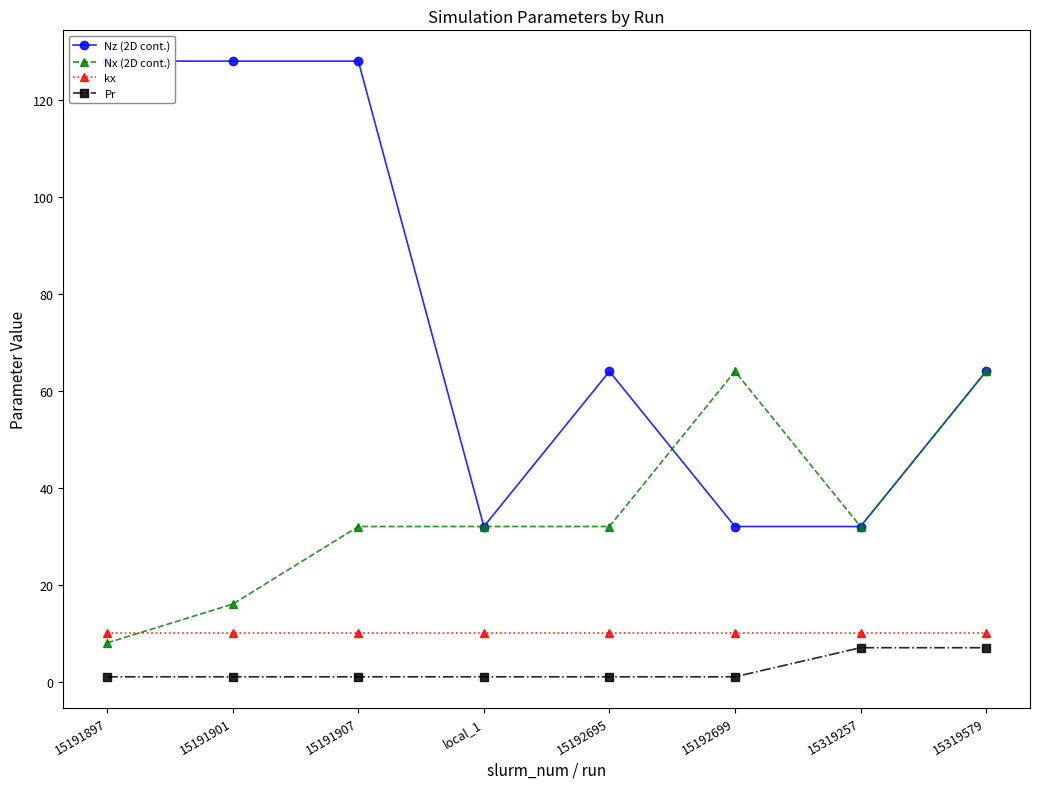

Is it true that Nz (2D cont.) equals 59 at 15191901?

False